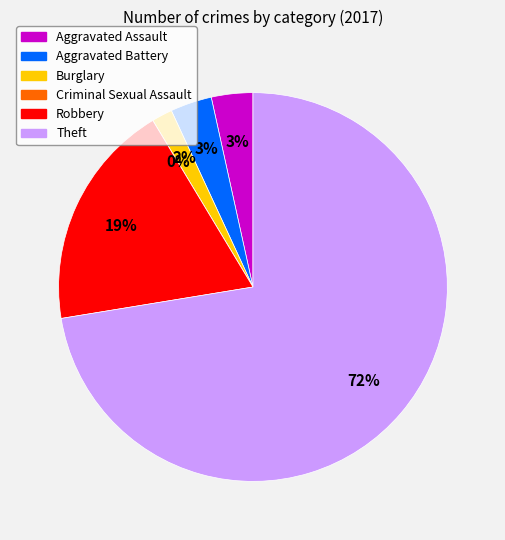

Combined, what portion of the pie is Robbery and Aggravated Battery?

22.4%